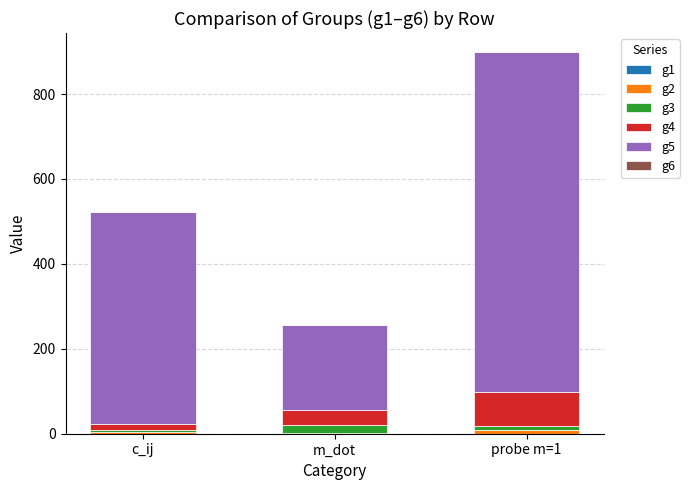

At which category is the sum across all series the highest?

probe m=1